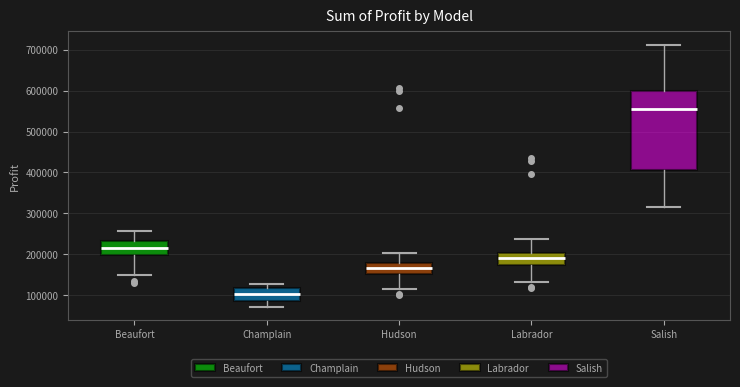

Which box's median line is the lowest?

Champlain